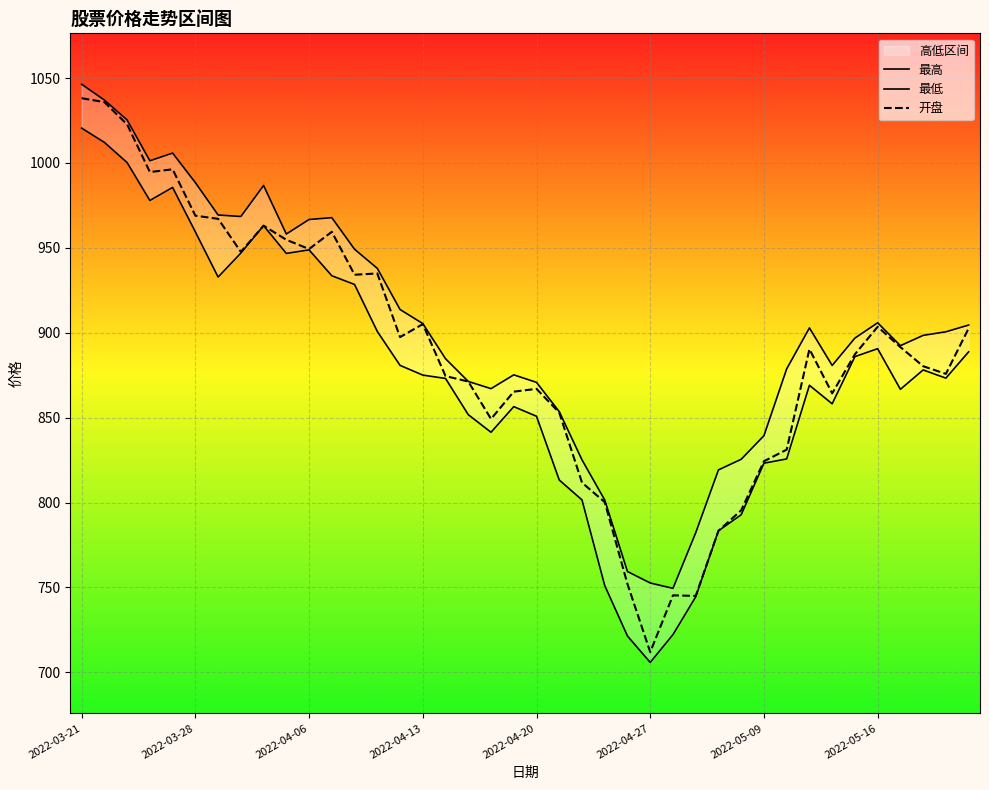

What is the difference between the maximum and second lowest values in the 最低 series?

299.1